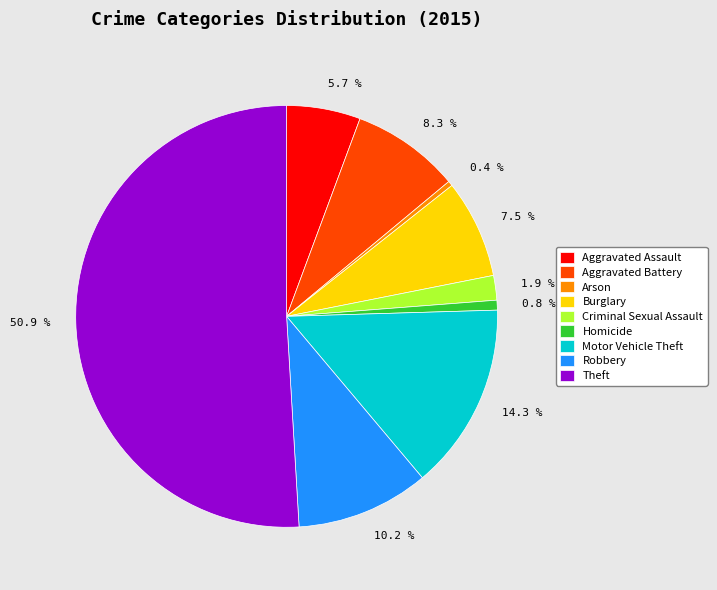

Which slice represents more than half of the pie?

50.9 %